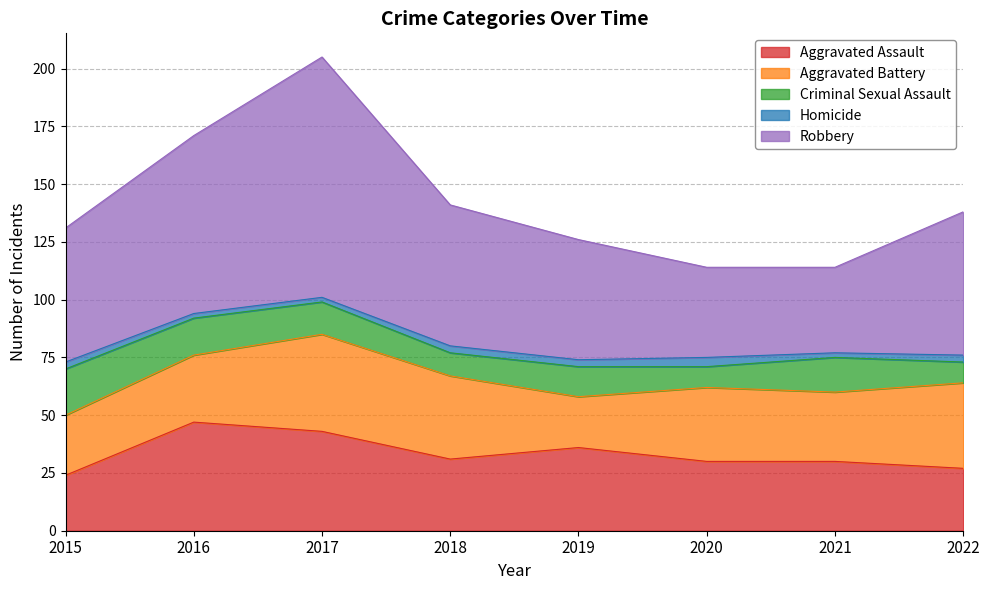

At which category is the sum across all series the highest?

2017